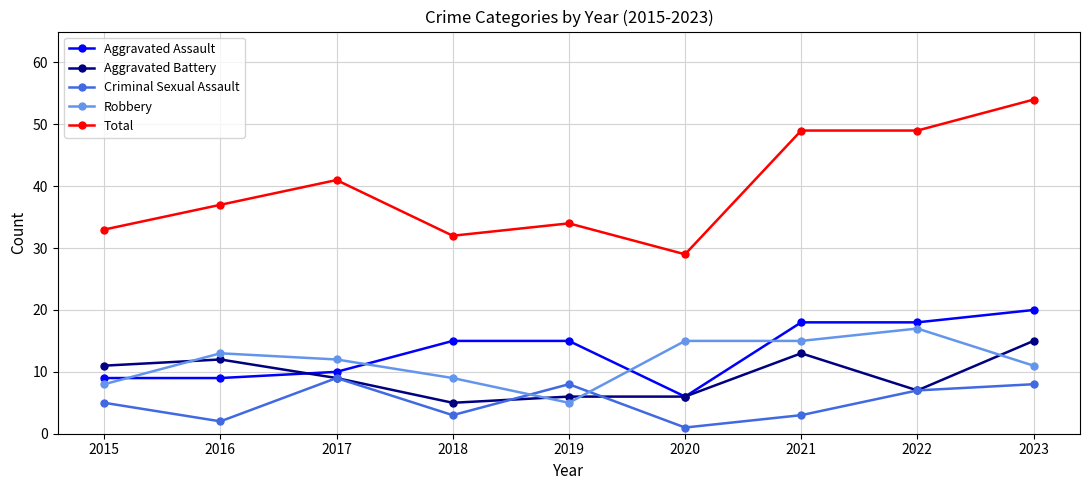

How many Criminal Sexual Assault values are between 3 and 8?

6